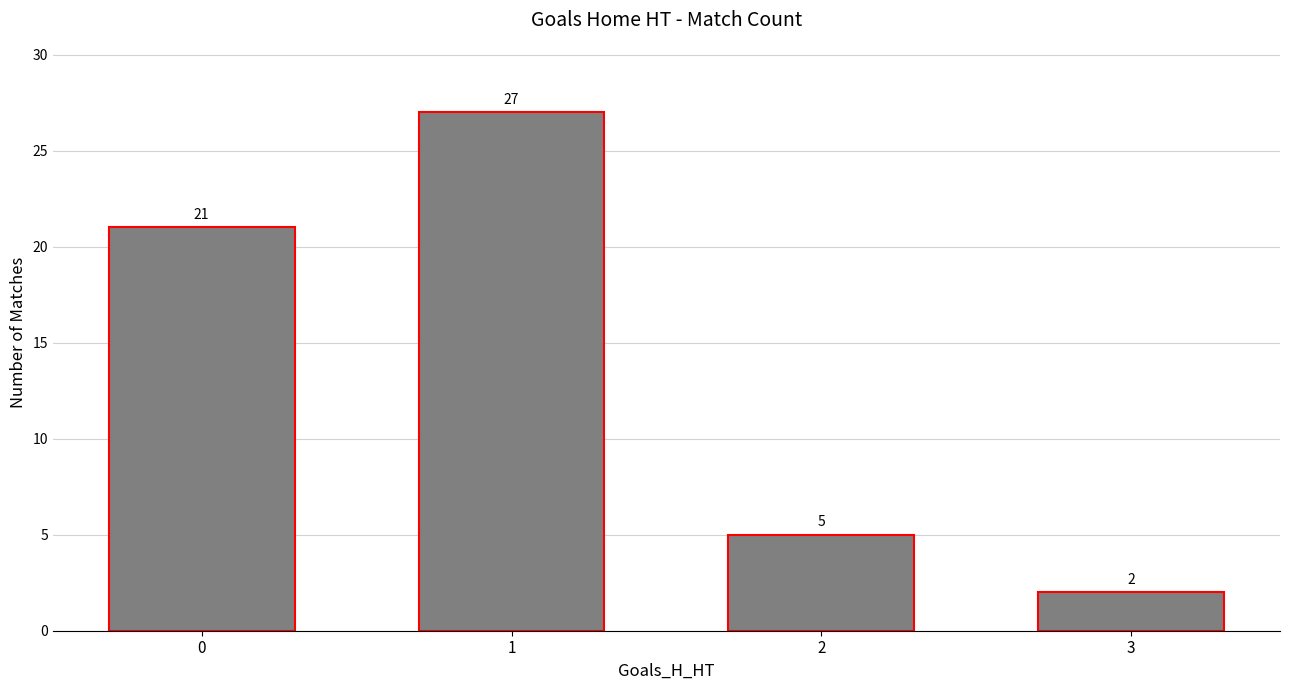

What is the maximum value shown in the chart?

27